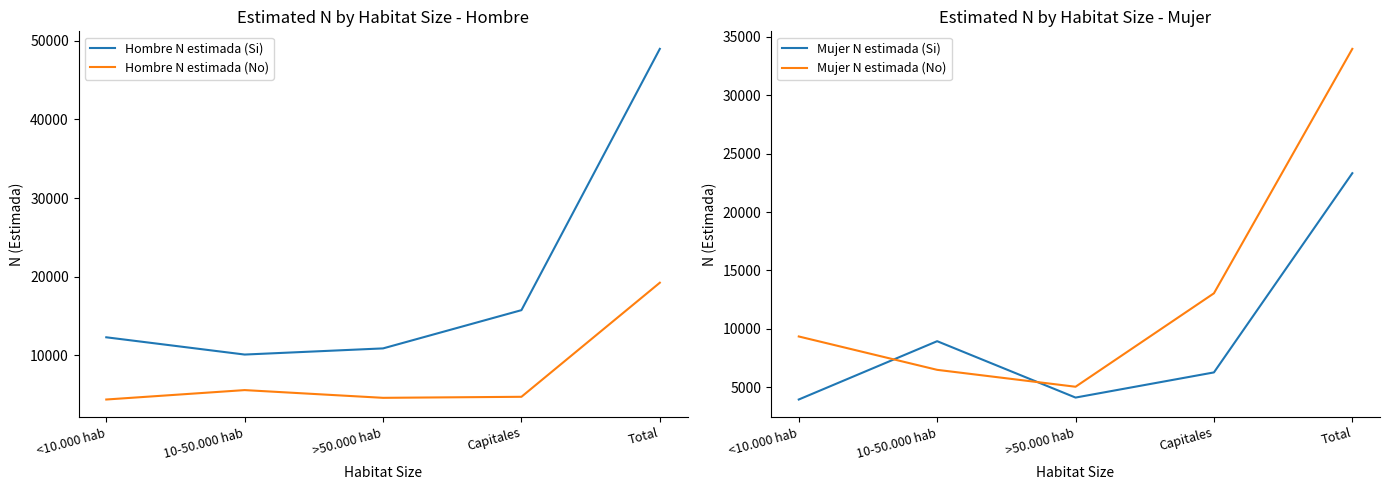

True or false: Hombre N estimada (Si) and Mujer N estimada (No) cross at least once.

False